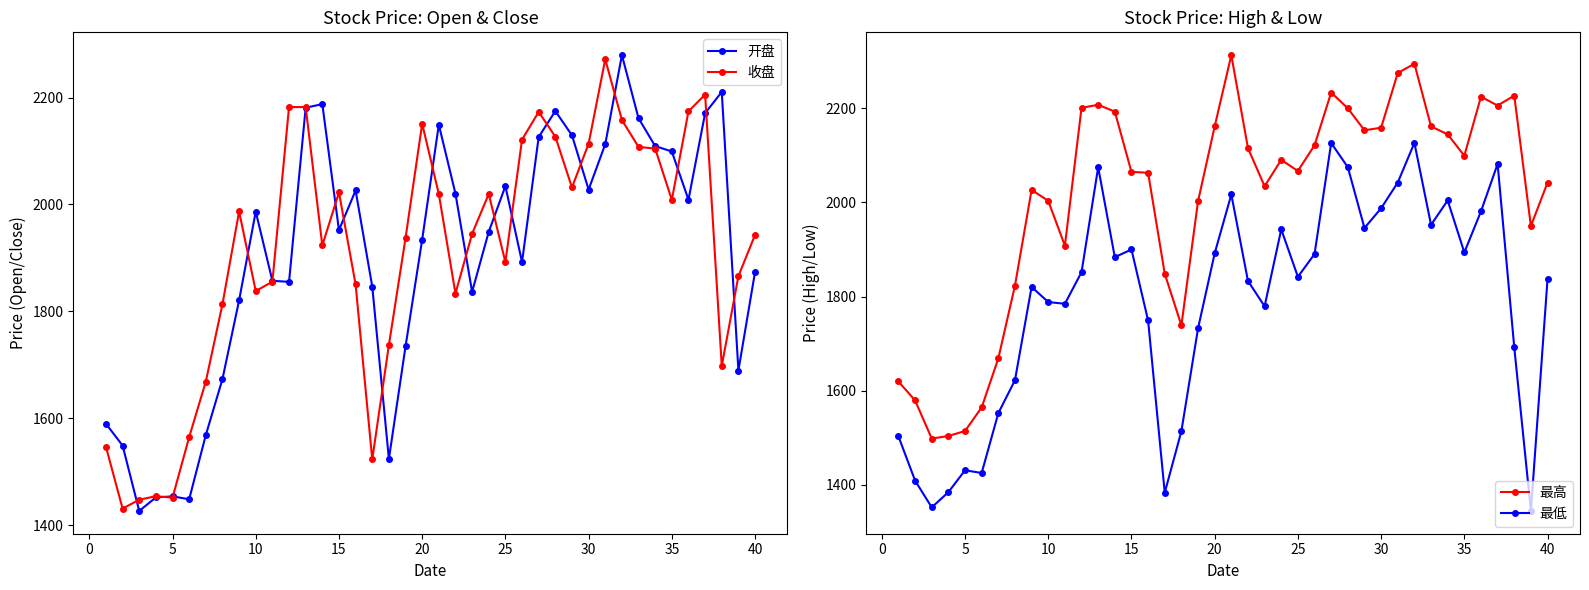

True or false: 收盘 has more than 2 interior local peaks.

True